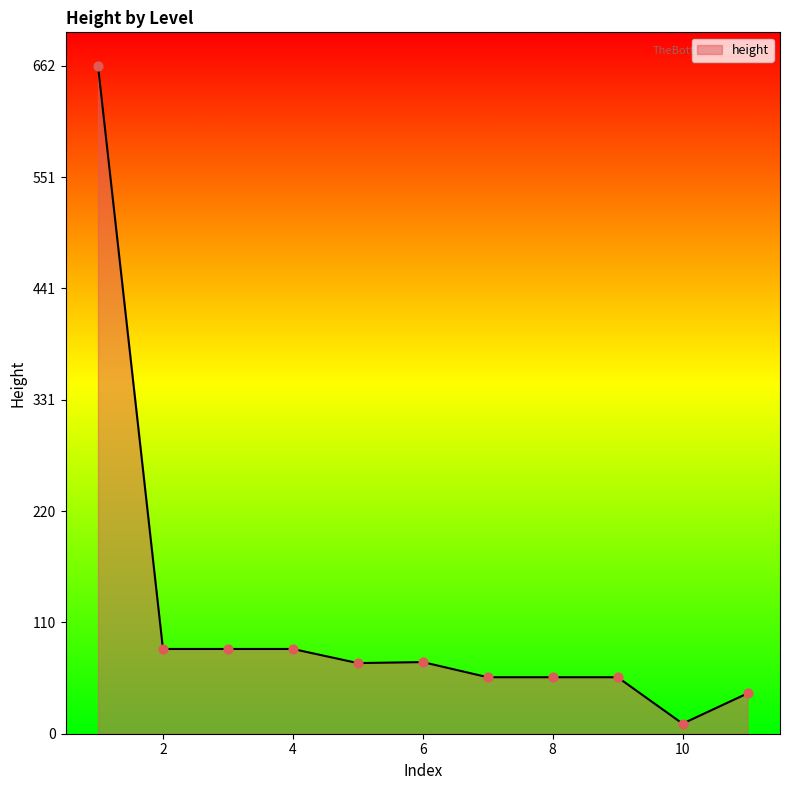

What is the maximum value shown in the chart?

662